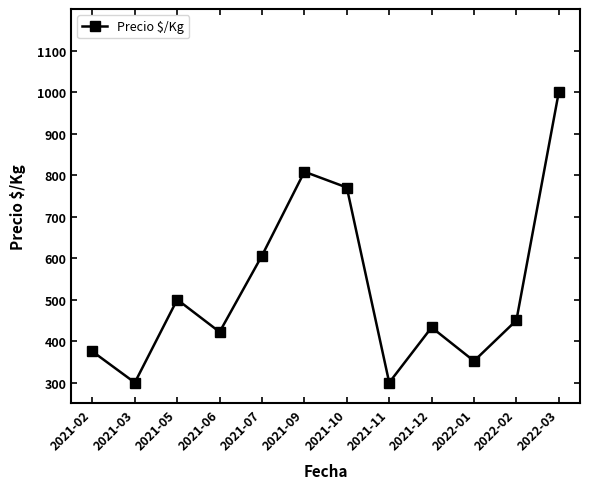

How many data points does each series have?

12